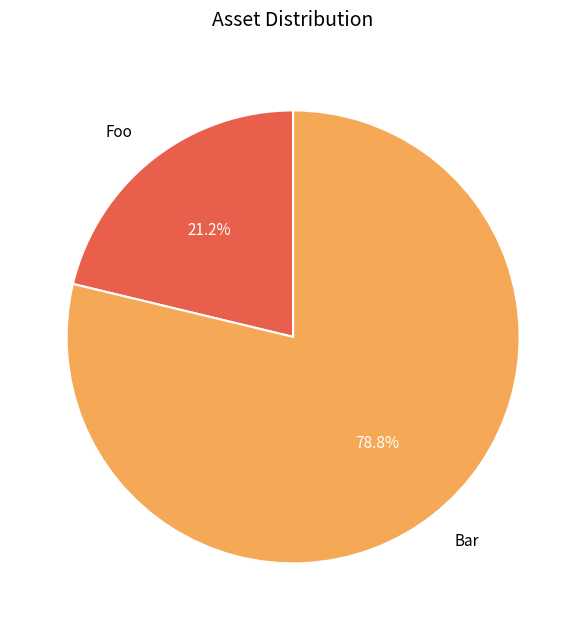

Is Bar the majority of the pie?

Yes